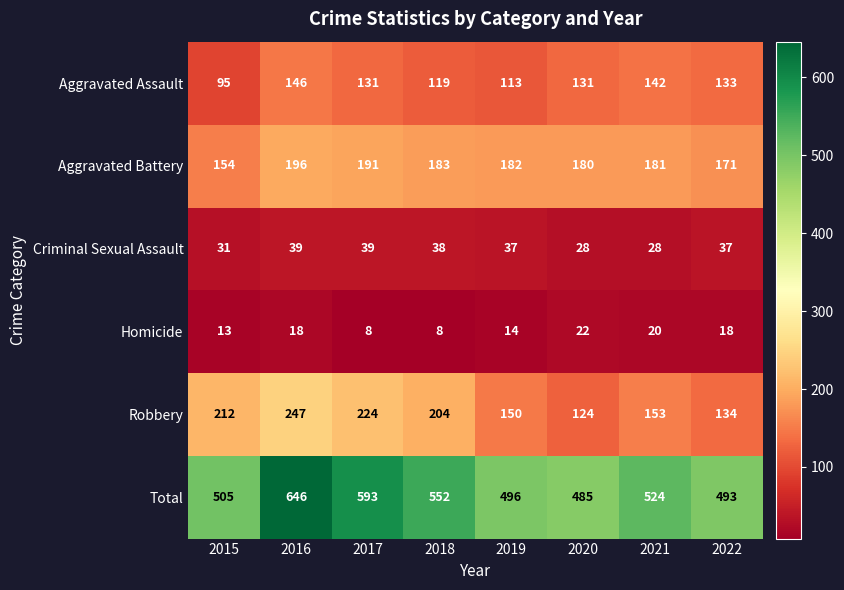

What is the maximum value shown in the chart?

646